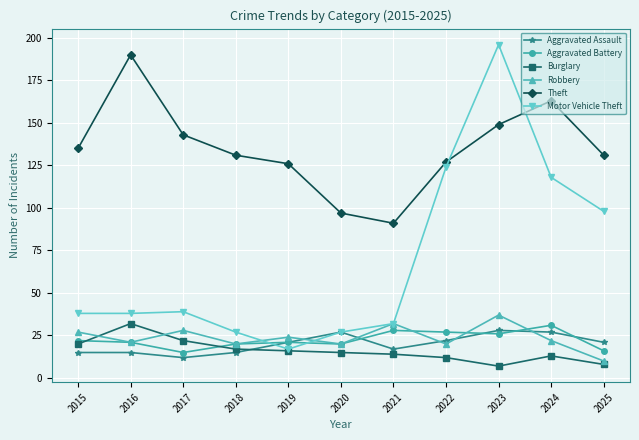

Does the chart display data point markers on the line(s)?

Yes